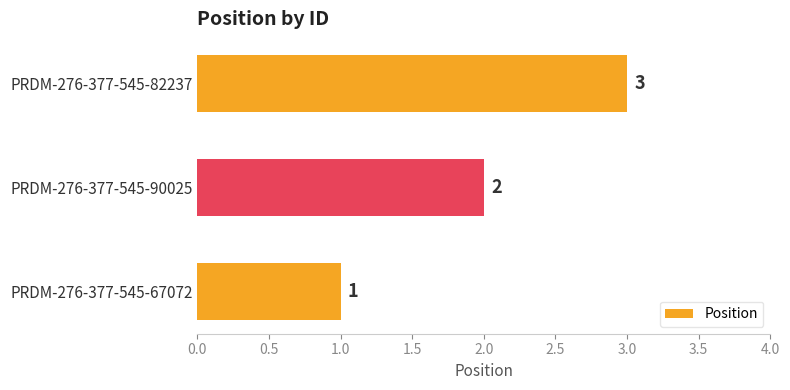

What is the ratio of the value at PRDM-276-377-545-67072 to the value at PRDM-276-377-545-82237?

0.3